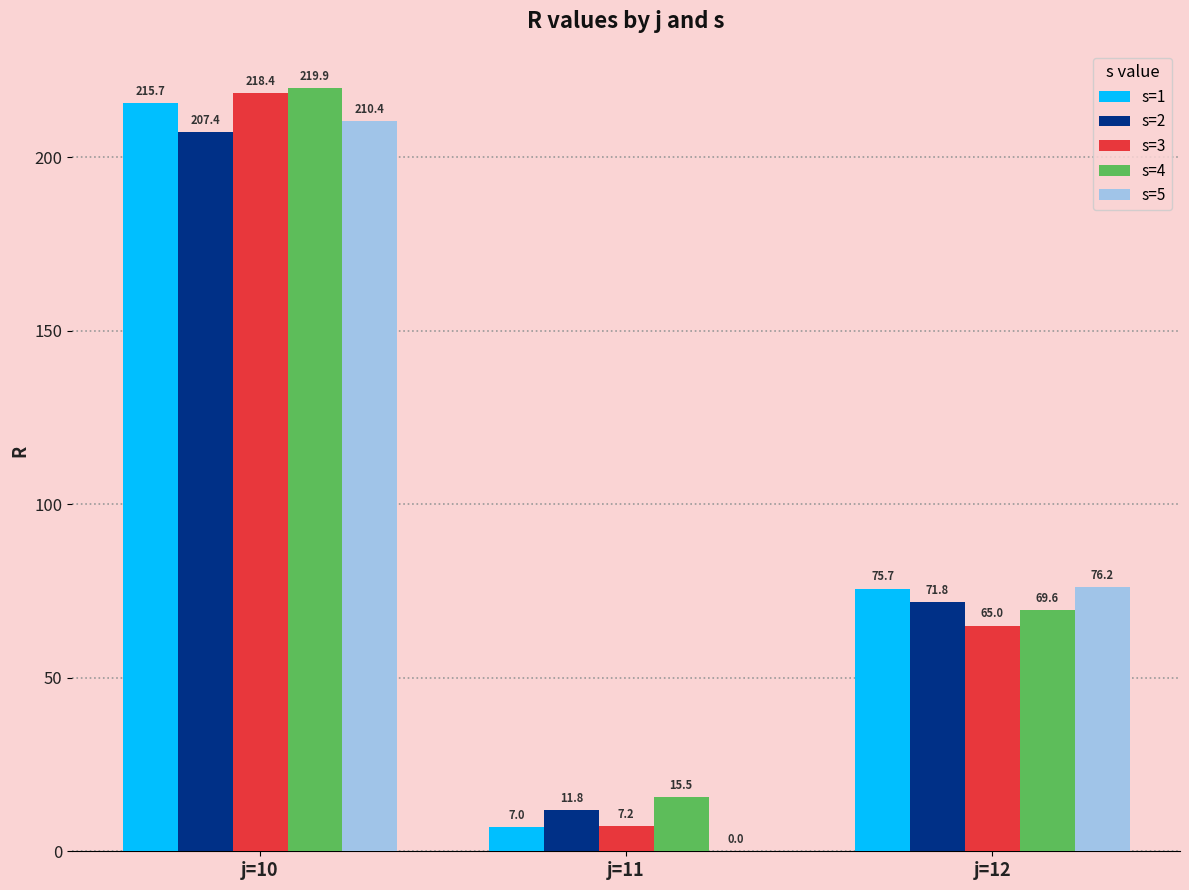

Is the value of s=3 at j=11 greater than the value of s=4 at j=12?

No